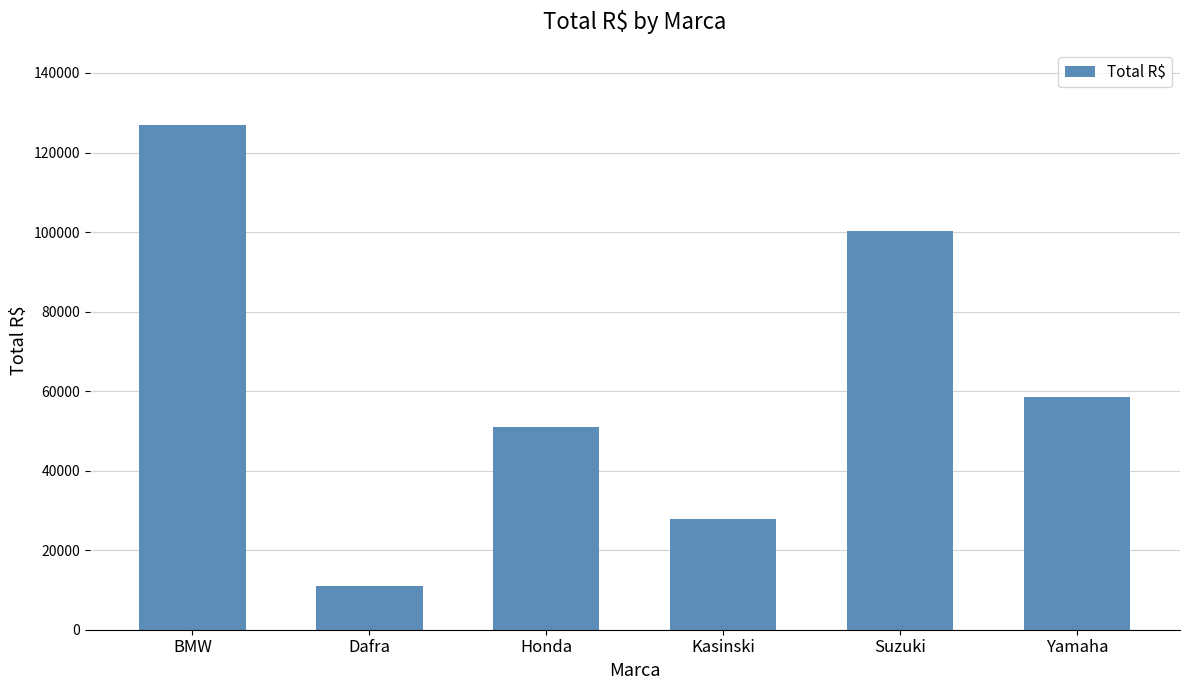

Does the chart contain stacked bars?

No